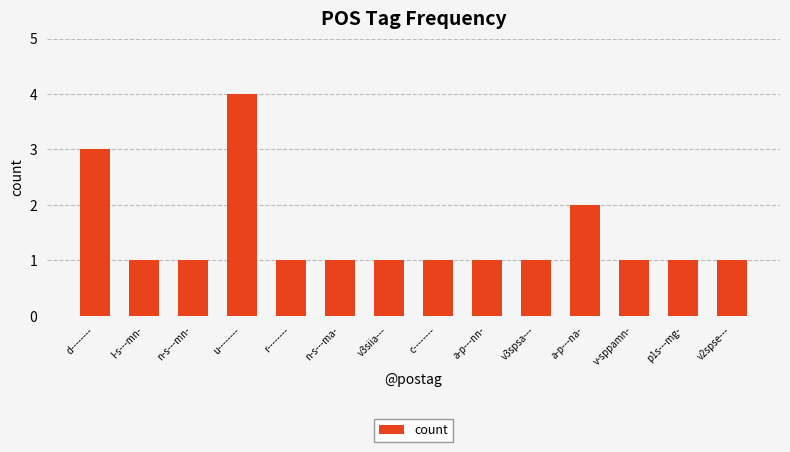

Is it true that the value at u-------- is 4?

True